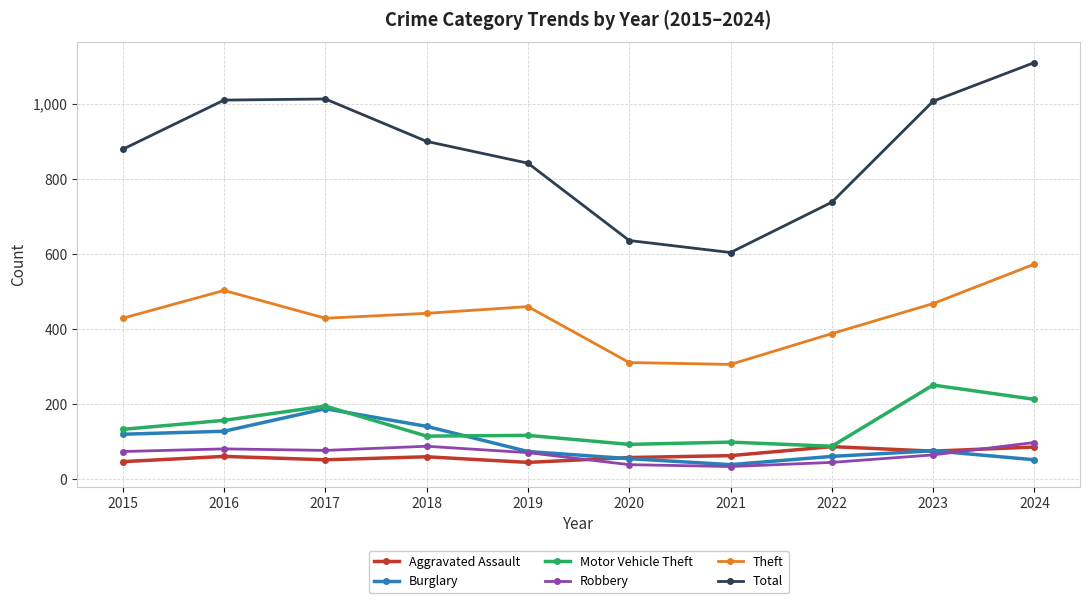

Where is the first local minimum for Total?

2021